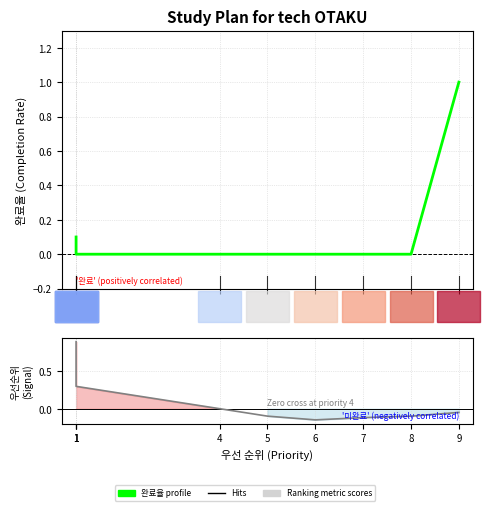

What is the sum of the values at 1 and 1?

0.1